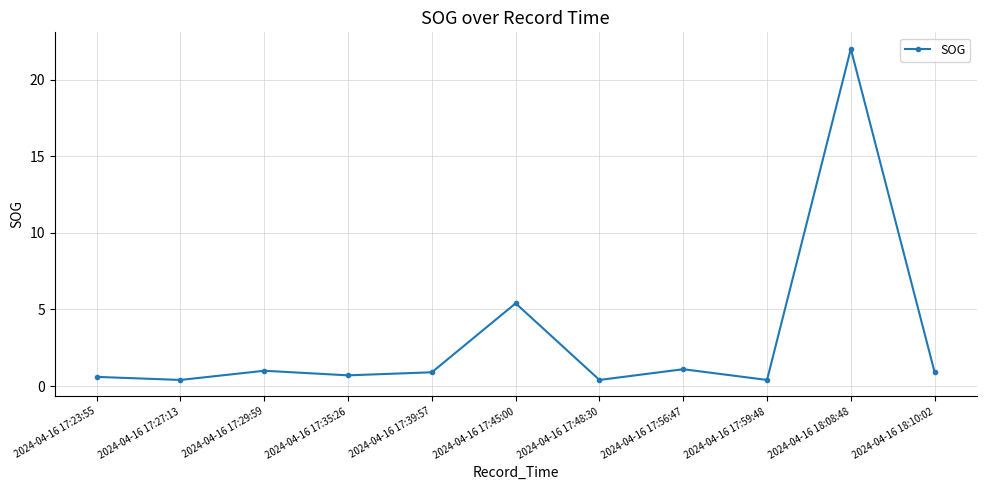

Reading left to right, list all the values displayed in this chart.

2024-04-16 17:23:55=0.6	2024-04-16 17:27:13=0.4	2024-04-16 17:29:59=1.0	2024-04-16 17:35:26=0.7	2024-04-16 17:39:57=0.9	2024-04-16 17:45:00=5.4	2024-04-16 17:48:30=0.4	2024-04-16 17:56:47=1.1	2024-04-16 17:59:48=0.4	2024-04-16 18:08:48=22.0	2024-04-16 18:10:02=0.9